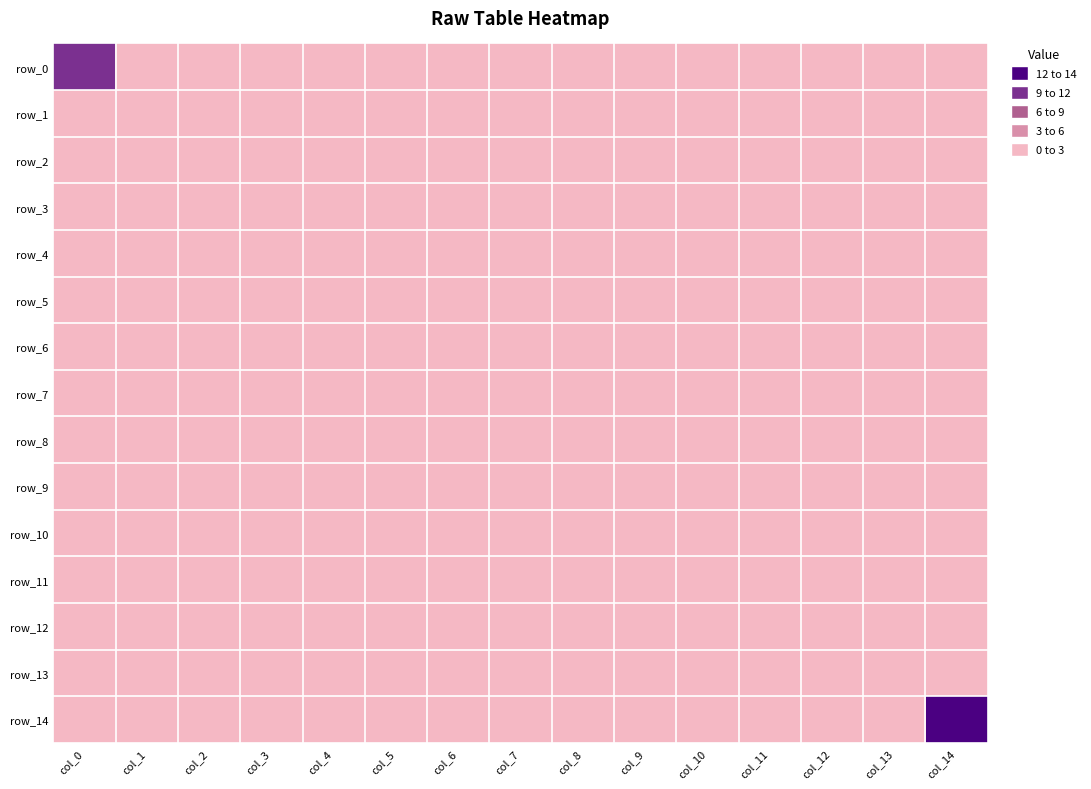

What is the difference between the highest and lowest values at col_14?

14